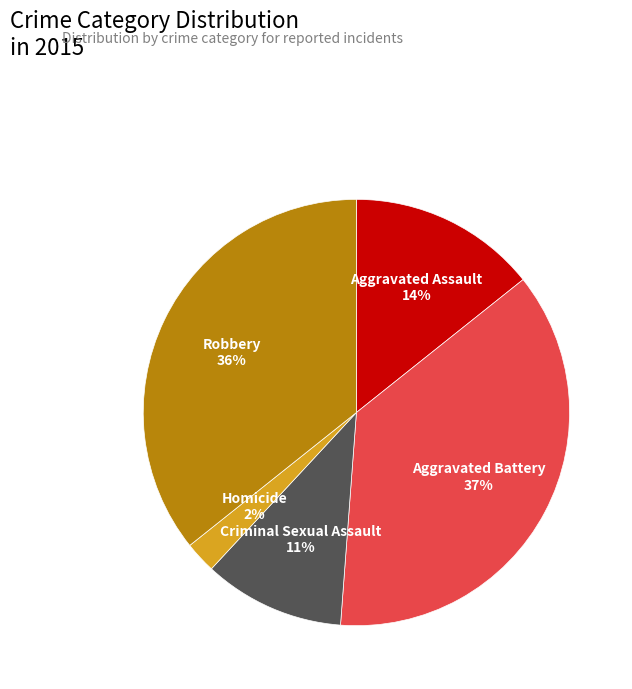

The Aggravated Battery slice represents 47% of the pie. True or false?

False